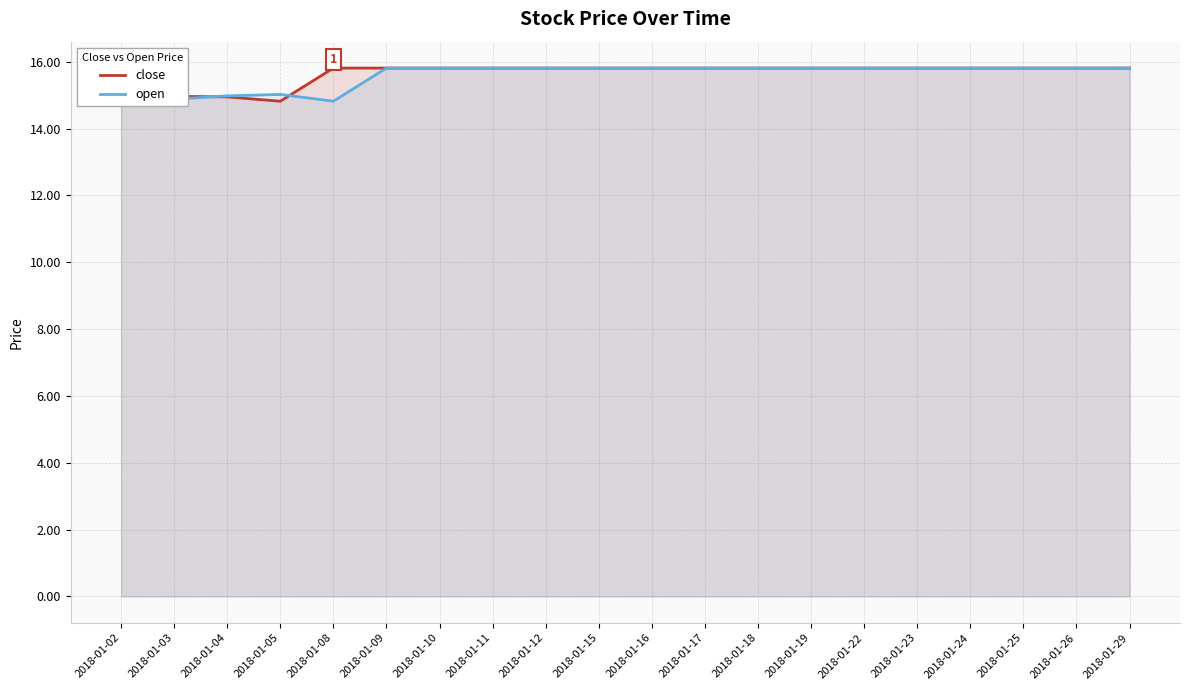

Which series changed the most between 2018-01-09 and 2018-01-11?

close